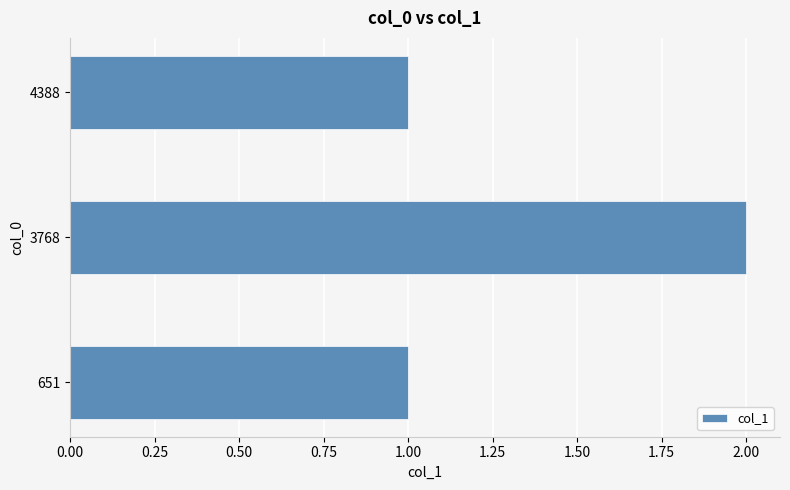

The value at 651 is 2. True or false?

False